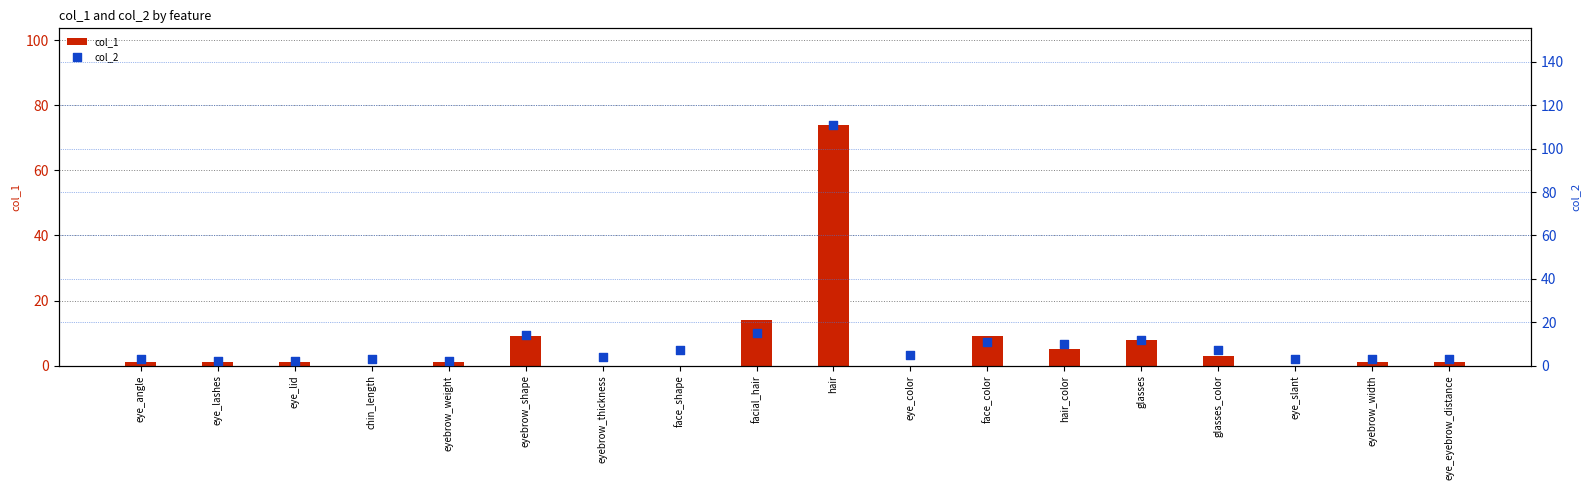

Which series contains the highest Y value?

col_2